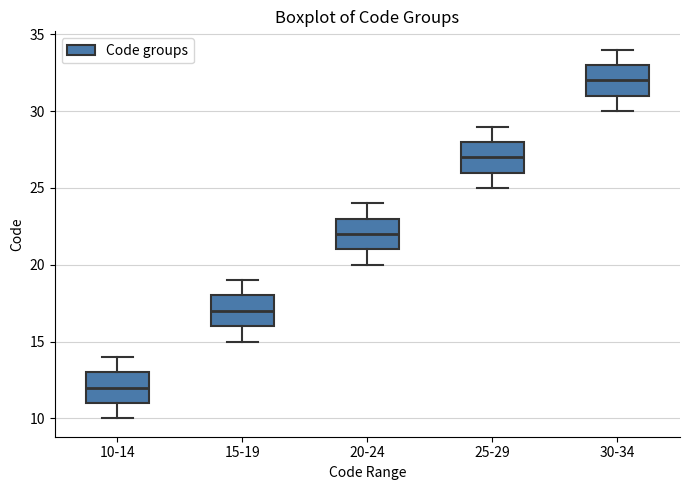

Reading left to right, read every box against the y-axis: the position of its median line, the range the box covers, and the ends of its whiskers. The values are not printed on the chart, so give them approximately, as read against the axis.

10-14: median 12, box 11 to 13, whiskers 10 to 14
15-19: median 17, box 16 to 18, whiskers 15 to 19
20-24: median 22, box 21 to 23, whiskers 20 to 24
25-29: median 27, box 26 to 28, whiskers 25 to 29
30-34: median 32, box 31 to 33, whiskers 30 to 34